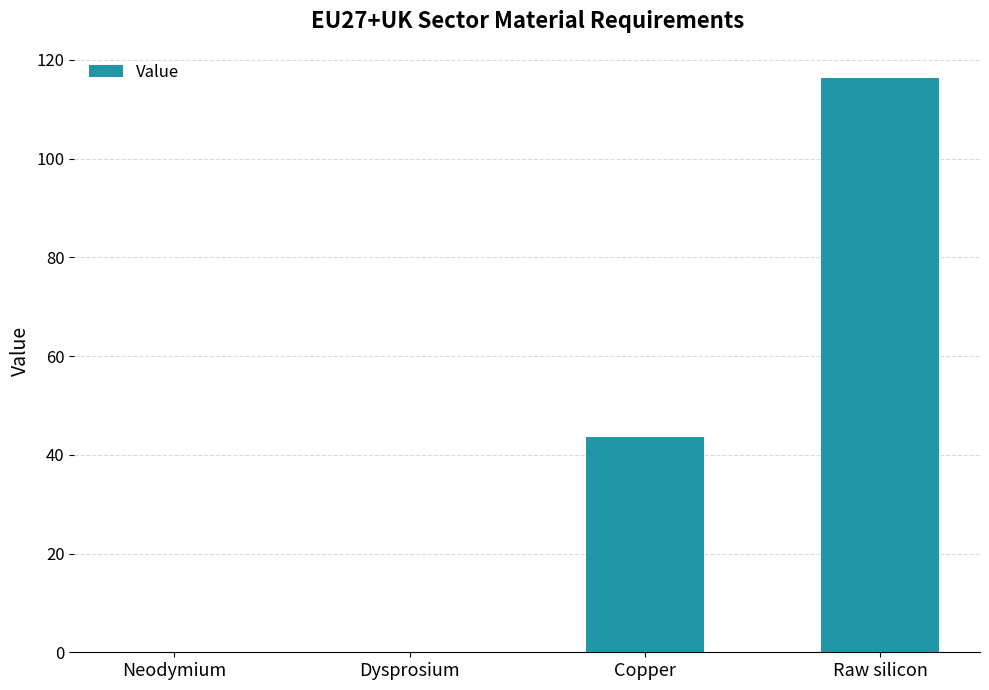

Between Copper and Dysprosium, which is larger?

Copper